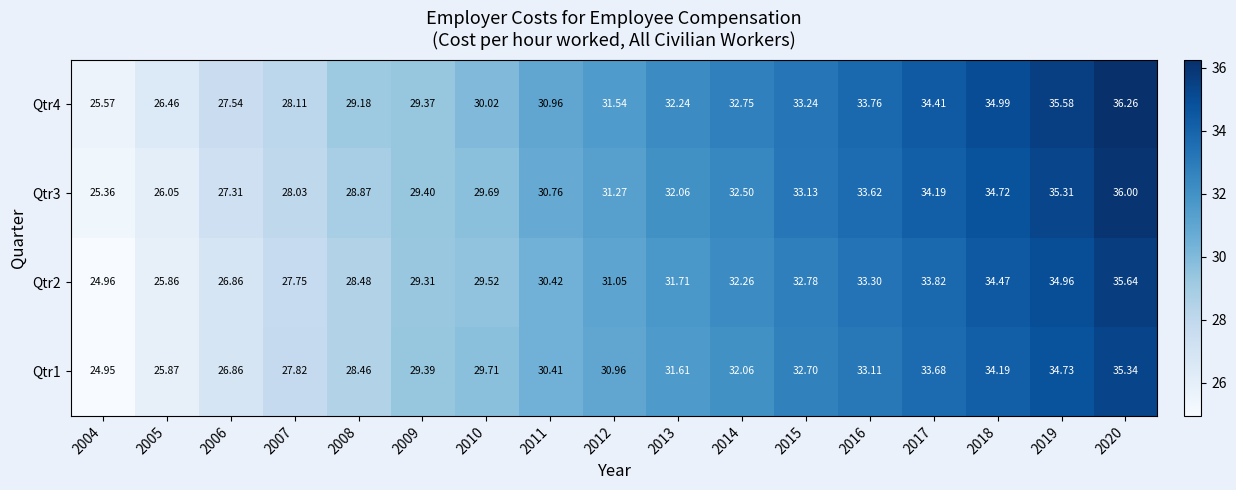

Is the value of Qtr3 at 2020 greater than the value of Qtr4 at 2020?

No